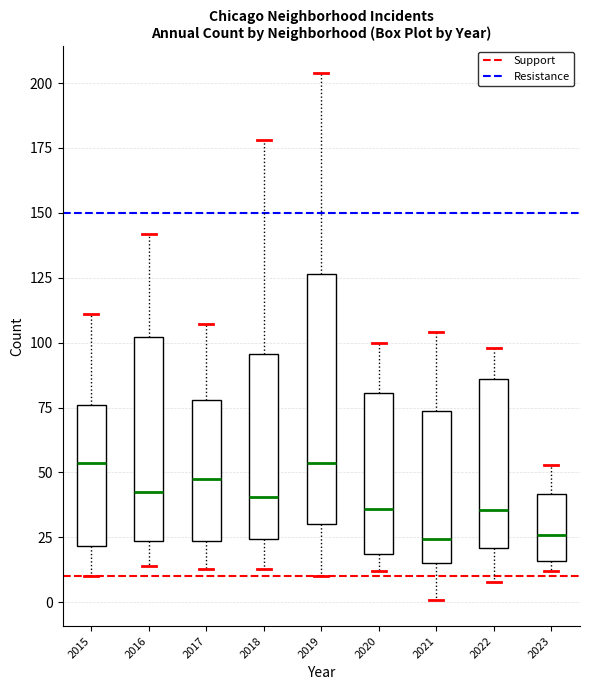

Where is the lower edge of the box at x = 2017 on the y-axis? The values are not printed on the chart, so give them approximately, as read against the axis.

25